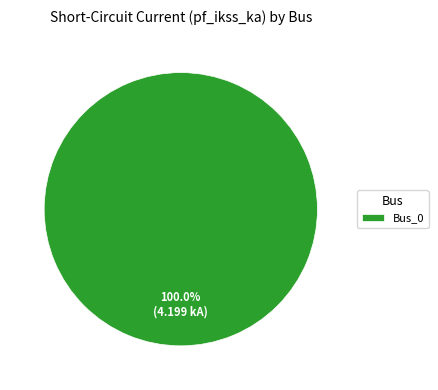

Does any single category account for the majority?

Yes